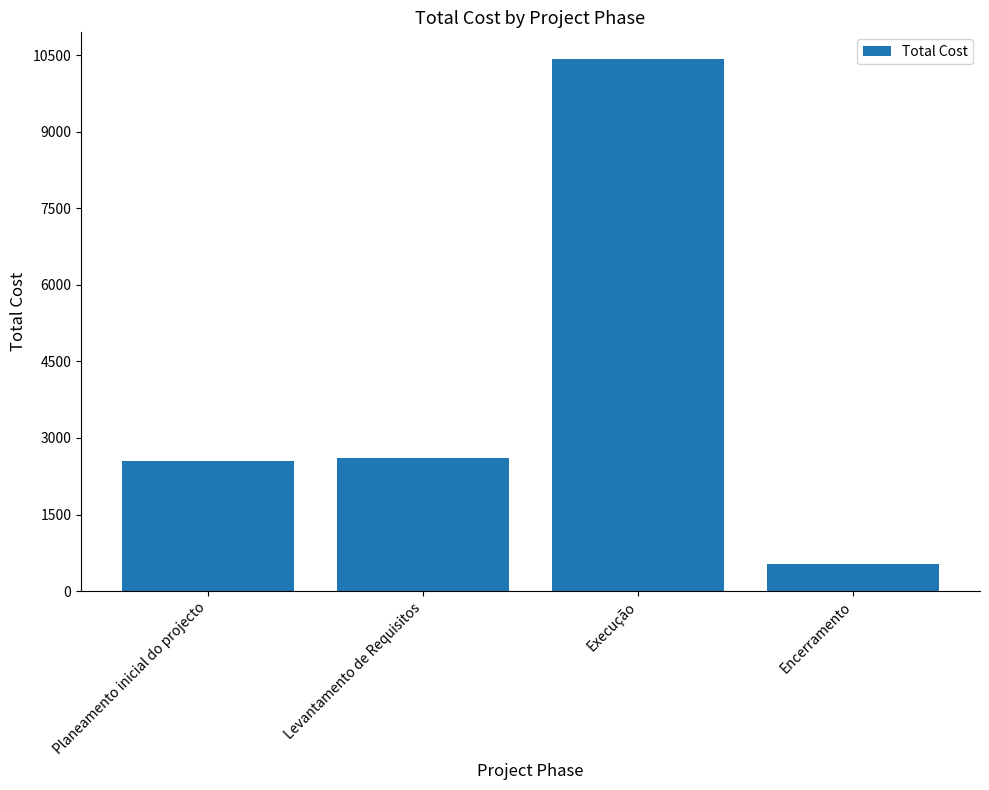

What is the label of the 3rd bar from the right?

Levantamento de Requisitos